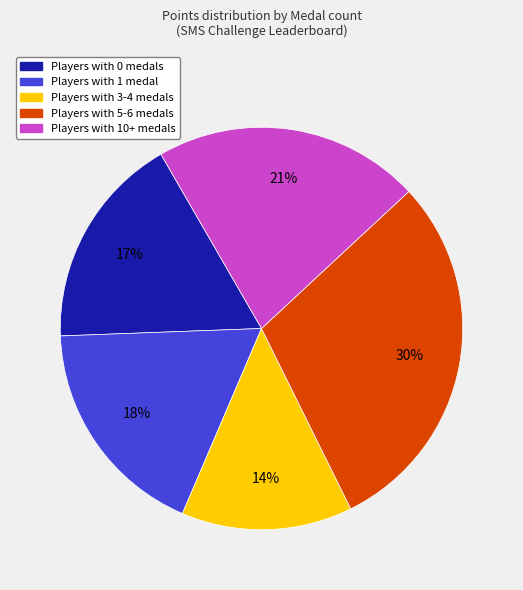

To the nearest percent, what is the average slice percentage?

20%